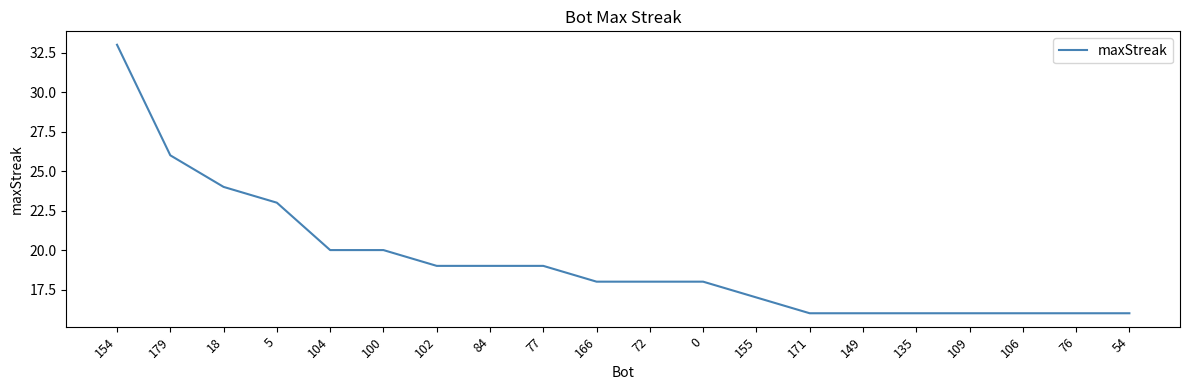

Which label corresponds to the largest value in the chart?

154